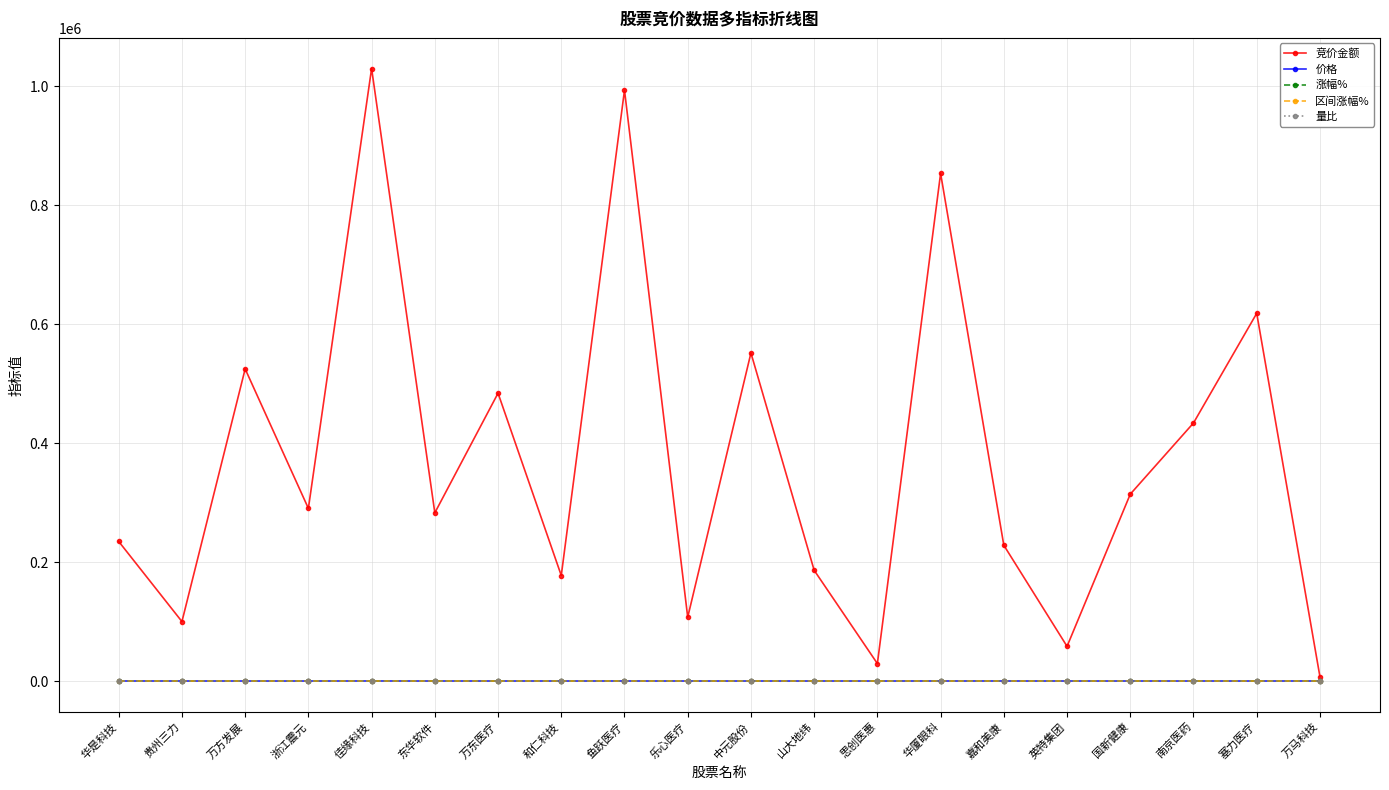

Which series has the widest spread of values?

竞价金额